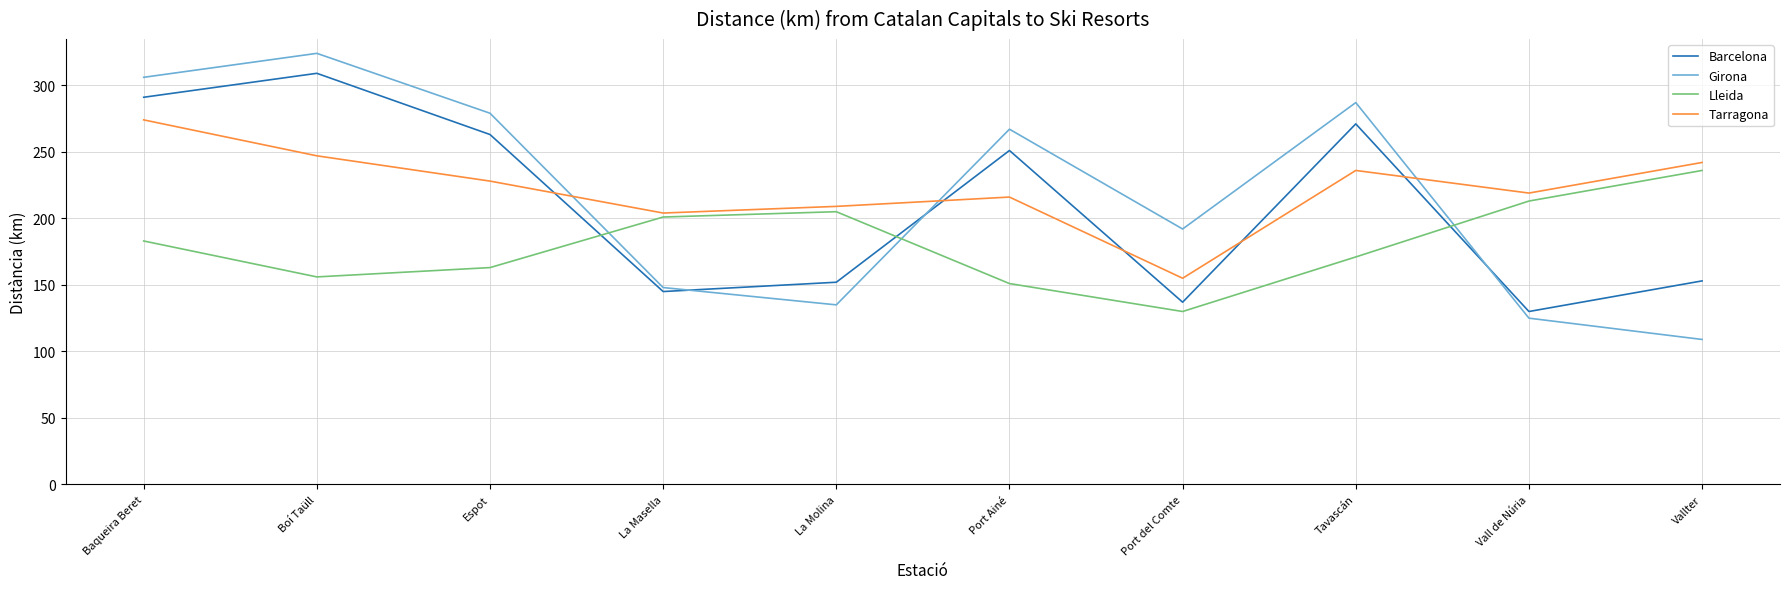

What value does the Tarragona series have at La Masella?

204